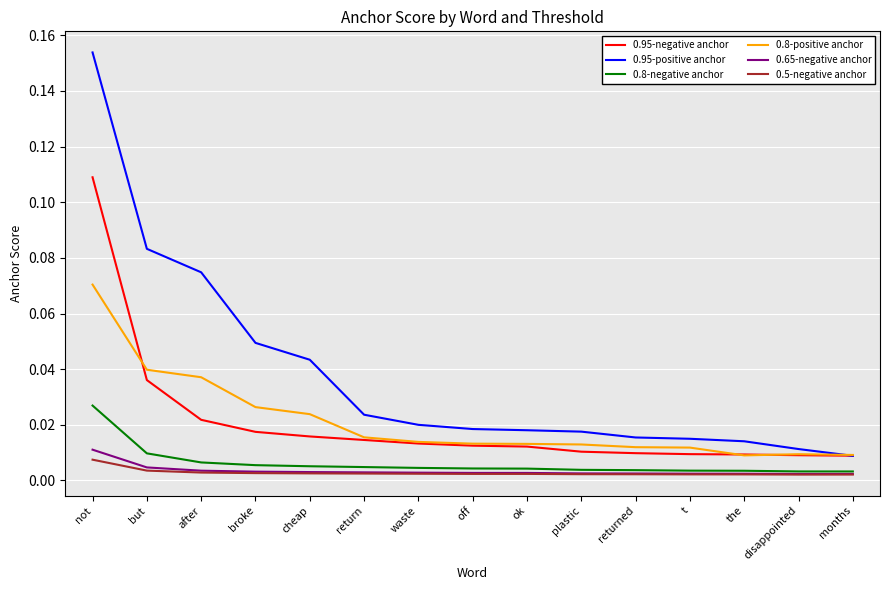

Is the value of 0.95-negative anchor at not greater than the value of 0.65-negative anchor at t?

Yes